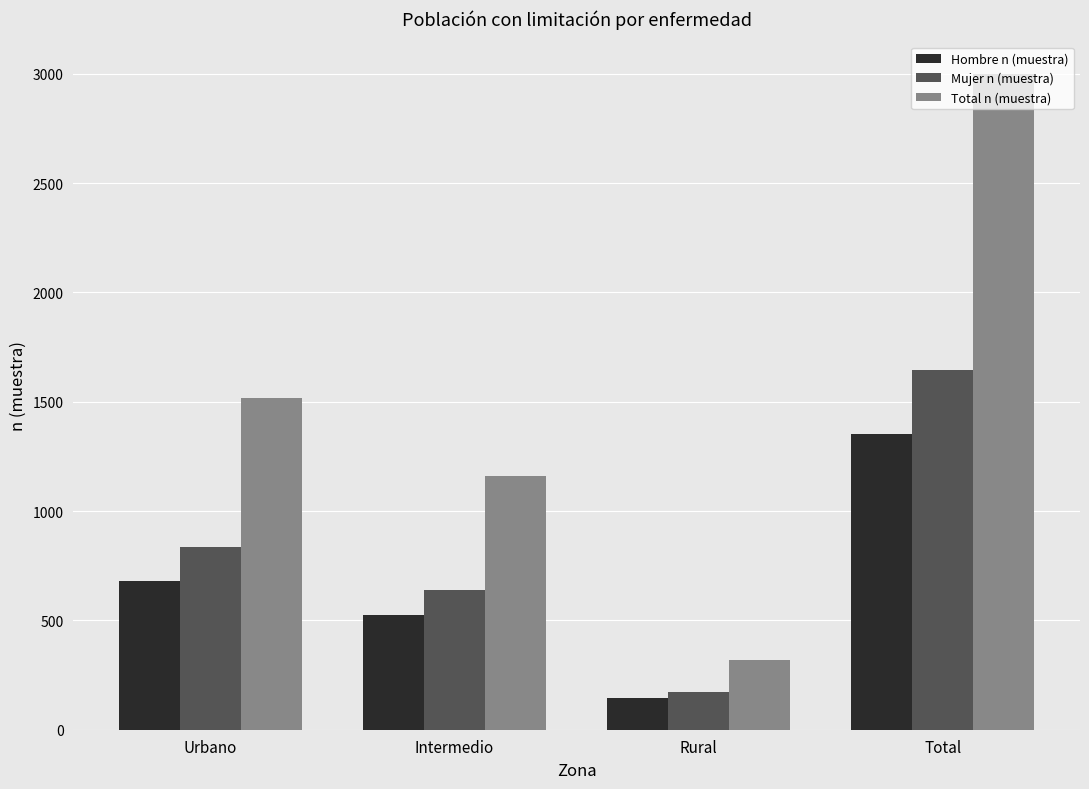

Which series has the largest total across all categories?

Total n (muestra)